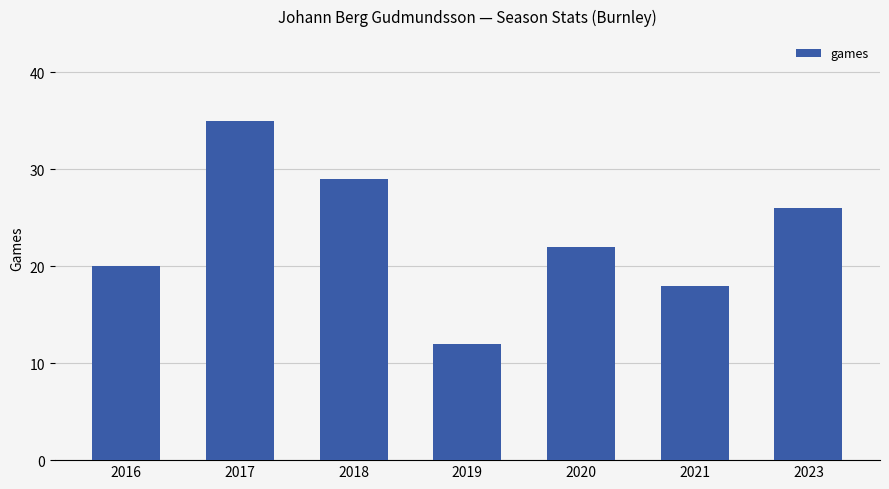

What is the difference between the maximum and minimum values?

23